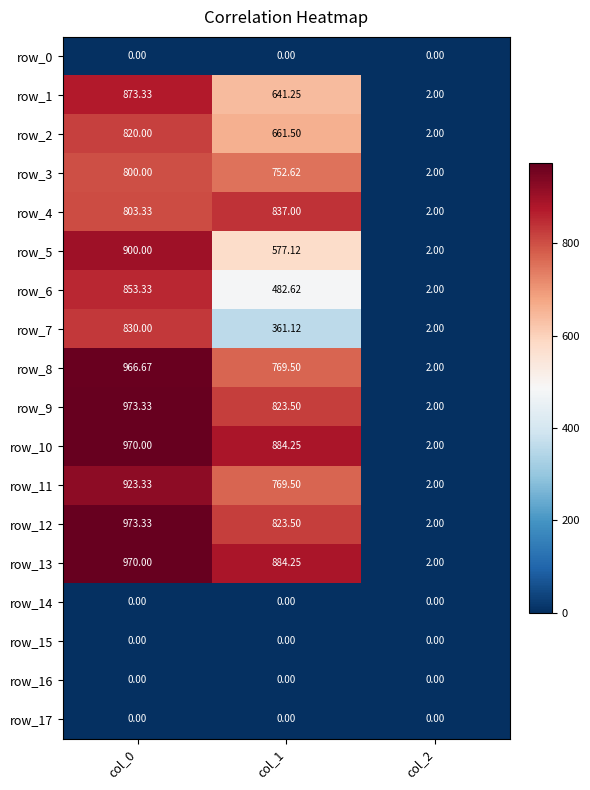

Is the value of row_13 at col_1 greater than the value of row_4 at col_0?

Yes